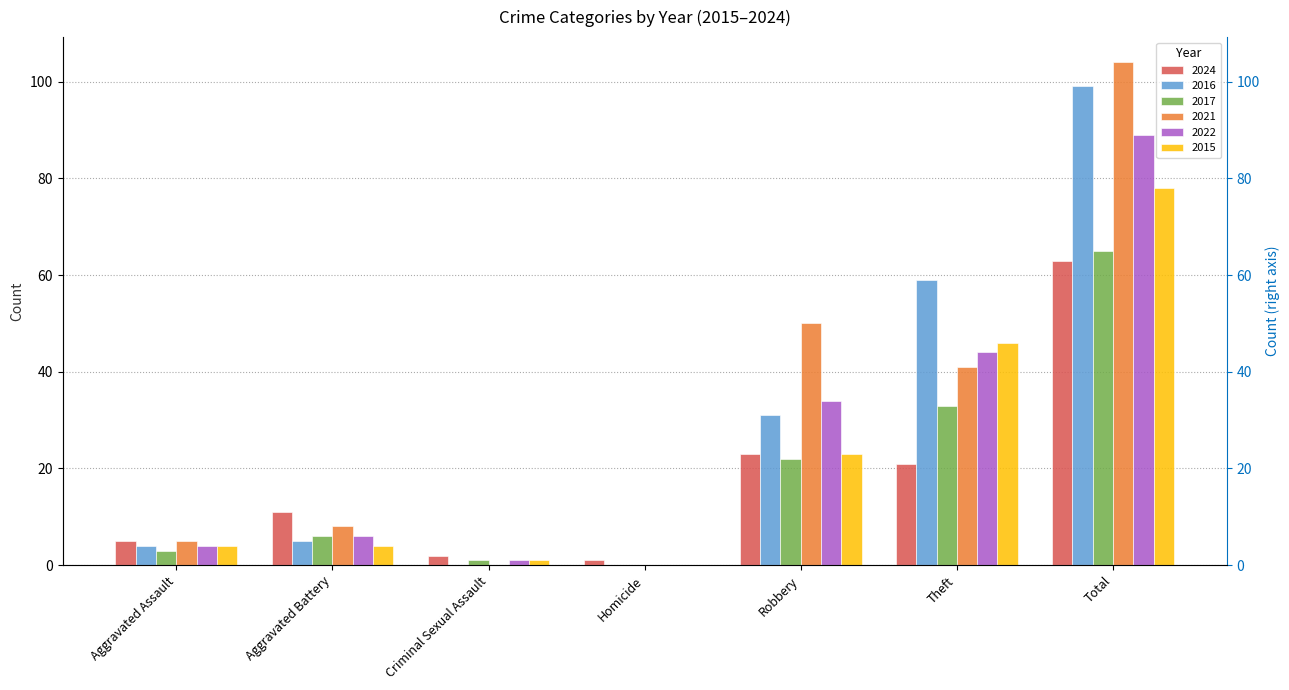

How many data points in 2024 are less than 11?

3